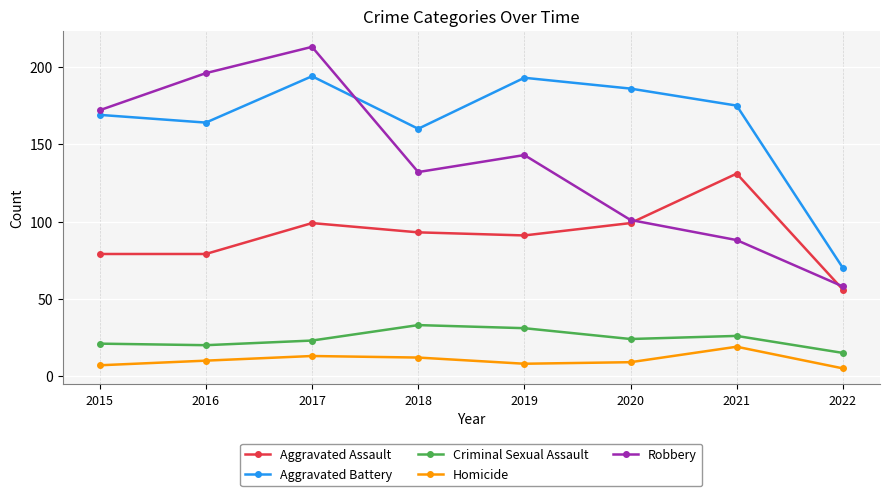

How many interior local valleys does the Robbery series have?

1